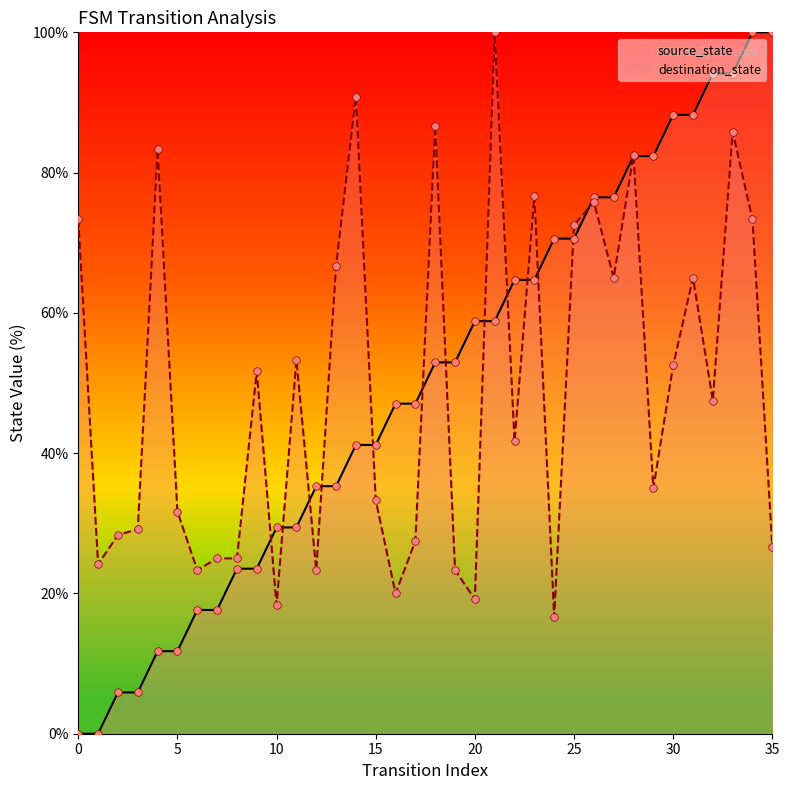

At how many categories does at least one series exceed 15?

36